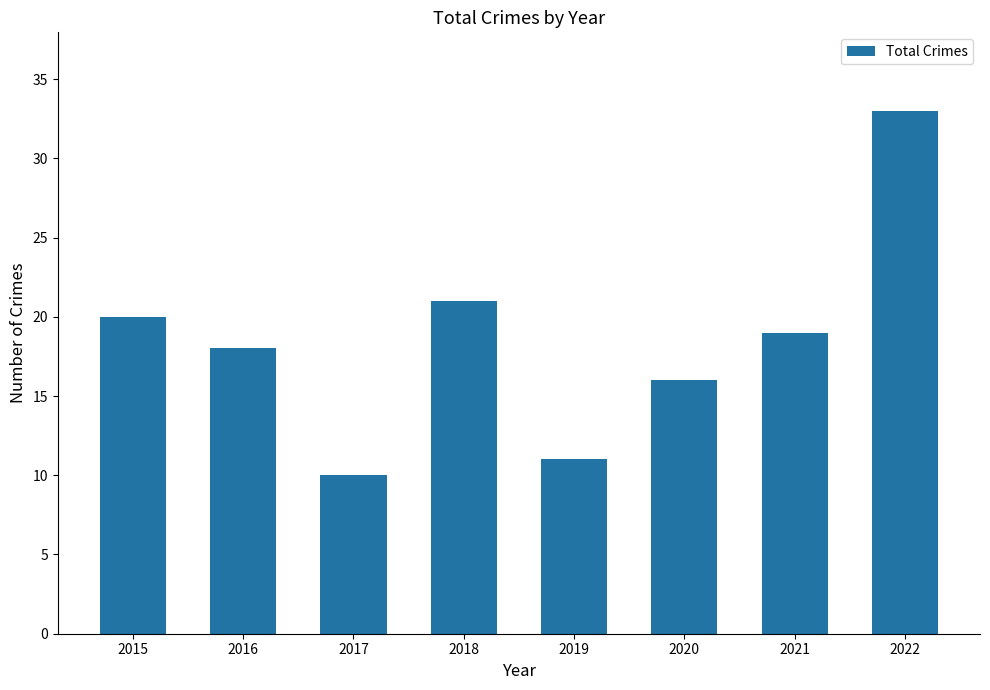

Between 2019 and 2020, which is larger?

2020